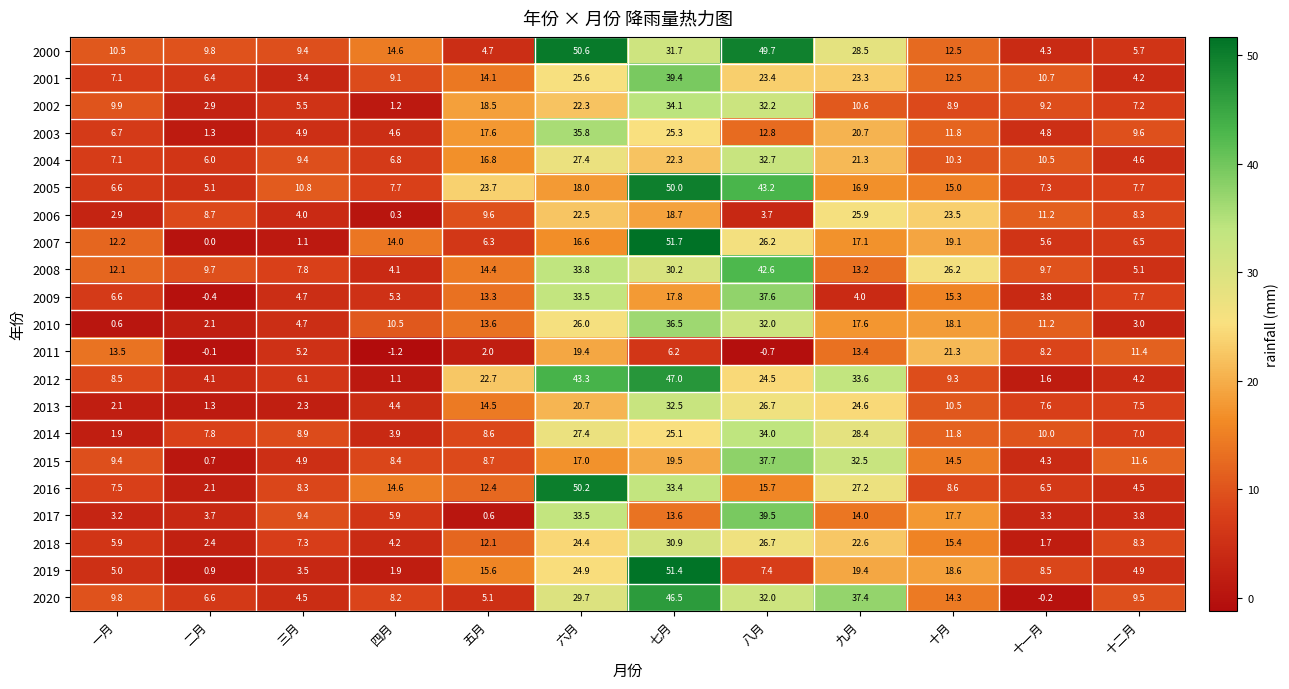

What is the total value across all series at 三月?

126.1